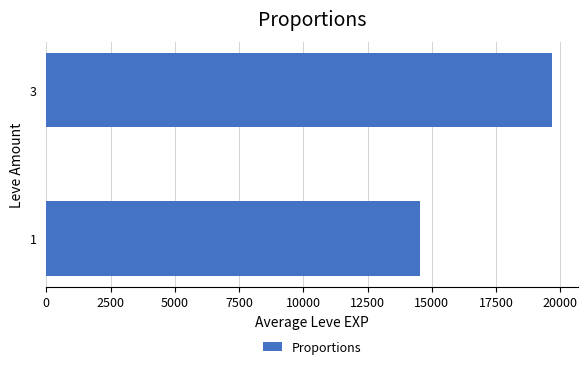

What is the smallest value displayed?

14526